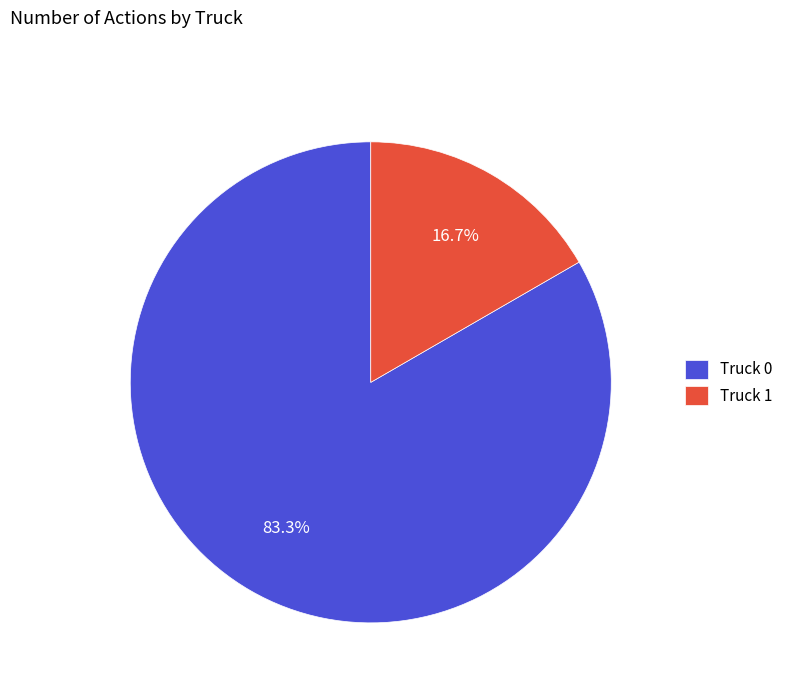

Does Truck 1 account for over 50% of the chart?

No